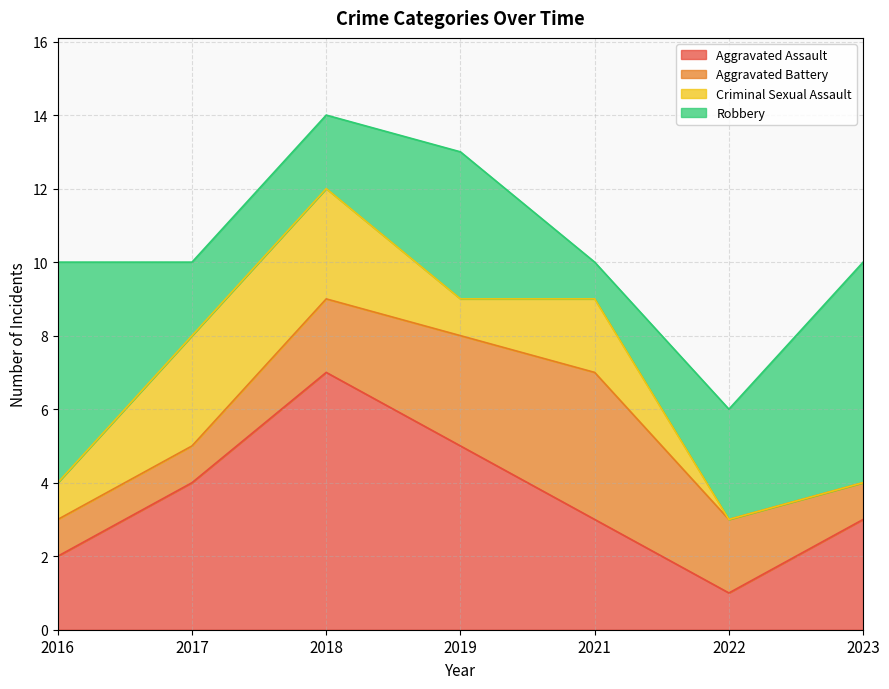

What is the difference between the maximum and second lowest values in the Robbery series?

4